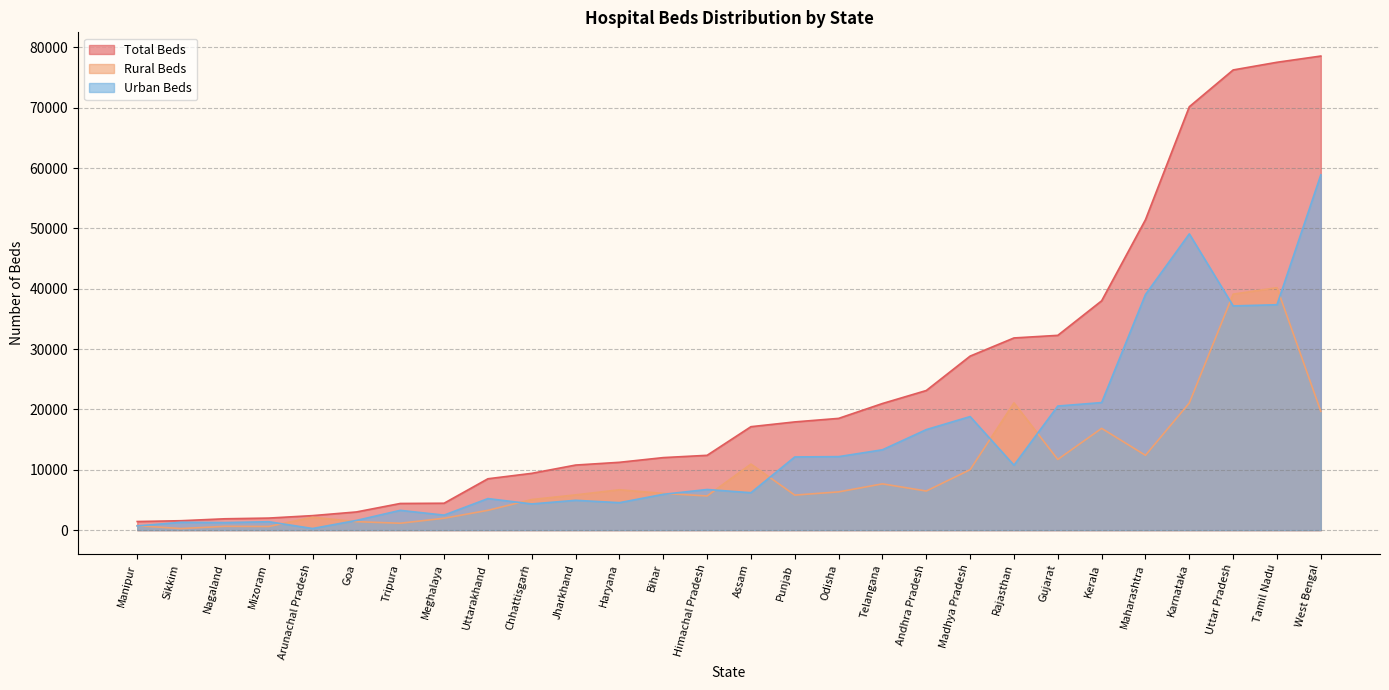

How many data points in Urban Beds are less than 6734?

14